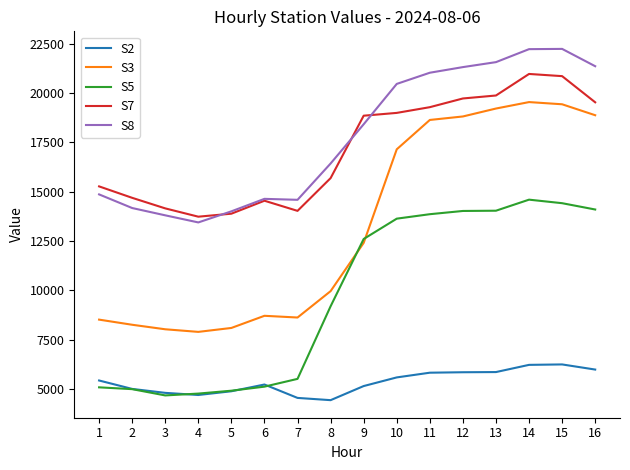

What is the sum of the S5 values at 13 and 5?

18958